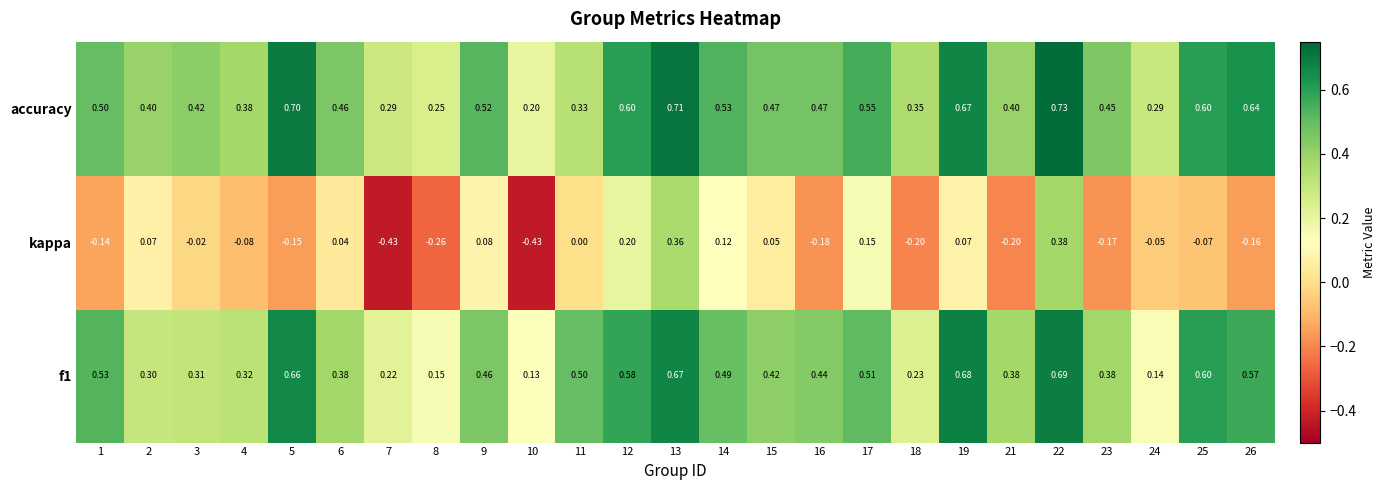

Is the value of kappa at 6 greater than the value of f1 at 8?

No